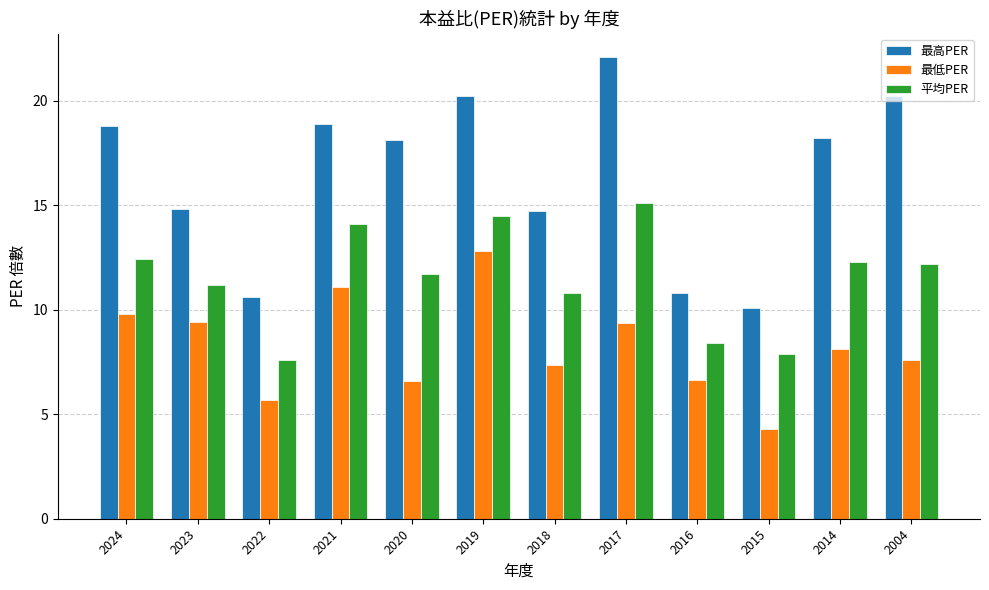

How many bars are there in total?

36